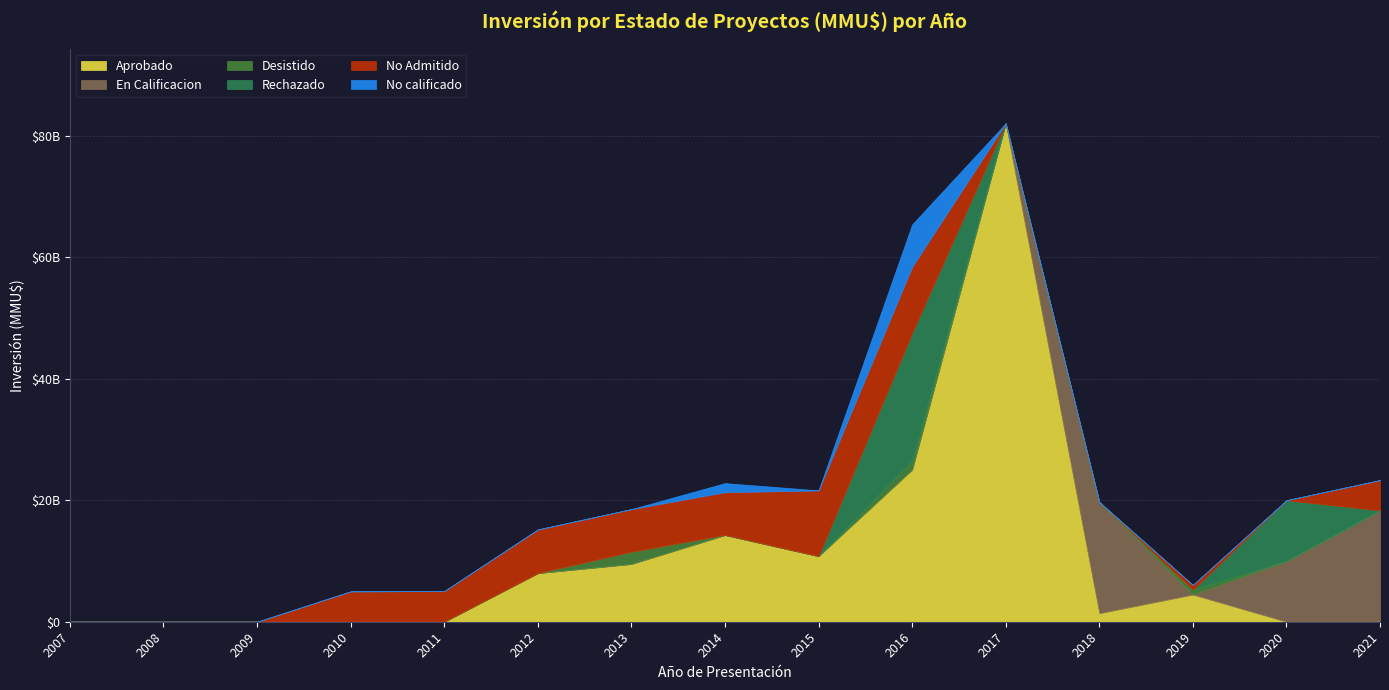

The value of En Calificacion at 2016 is 0. True or false?

True